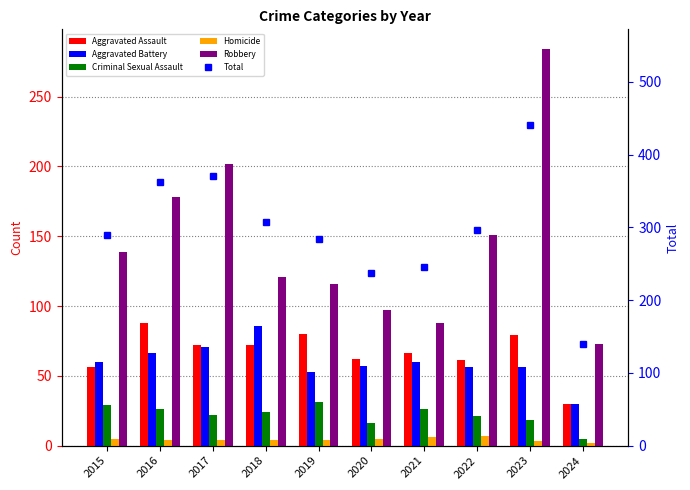

Reading left to right, extract all data points from this chart.

Aggravated Assault: 56	88	72	72	80	62	66	61	79	30
Aggravated Battery: 60	66	71	86	53	57	60	56	56	30
Criminal Sexual Assault: 29	26	22	24	31	16	26	21	18	5
Homicide: 5	4	4	4	4	5	6	7	3	2
Robbery: 139	178	202	121	116	97	88	151	284	73
Total: 289	362	371	307	284	237	246	296	440	140